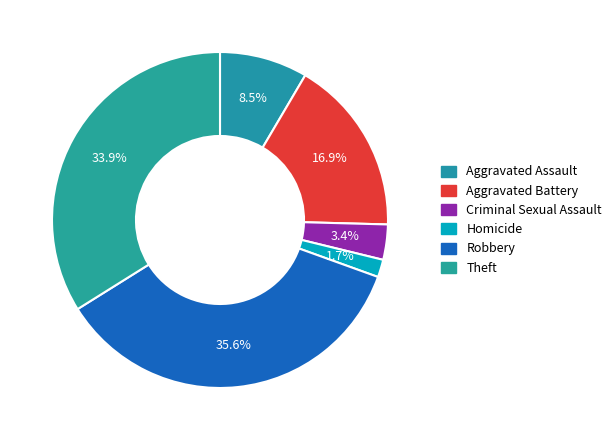

Which slice is the largest?

Robbery